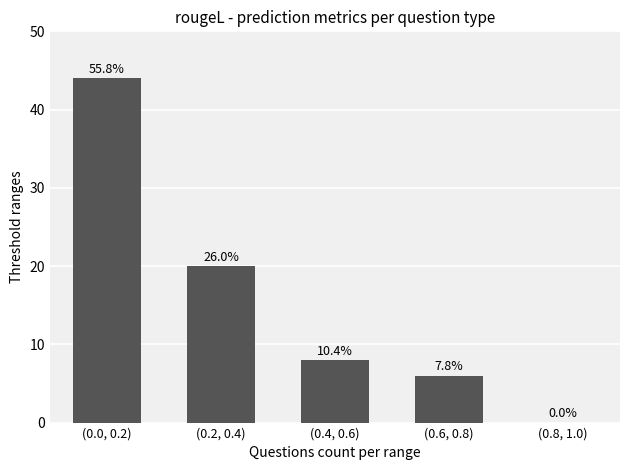

Are the bars horizontal?

No